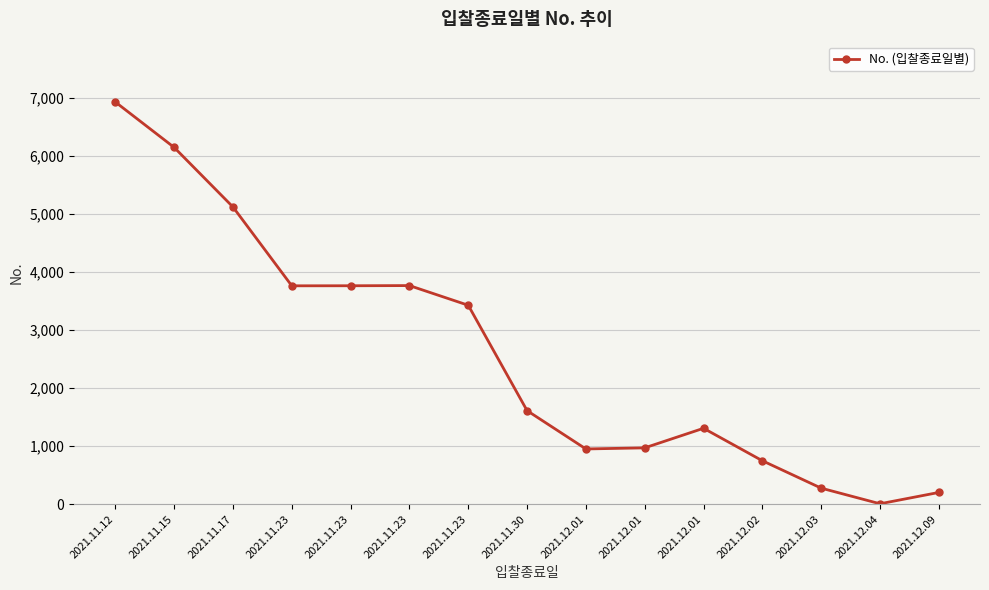

Which label corresponds to the largest value in the chart?

2021.11.12